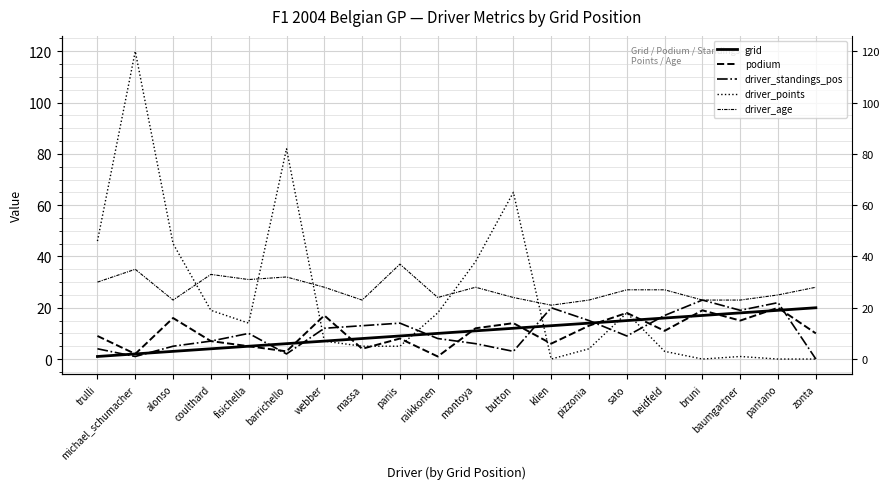

At which category is the sum across all series the highest?

michael_schumacher